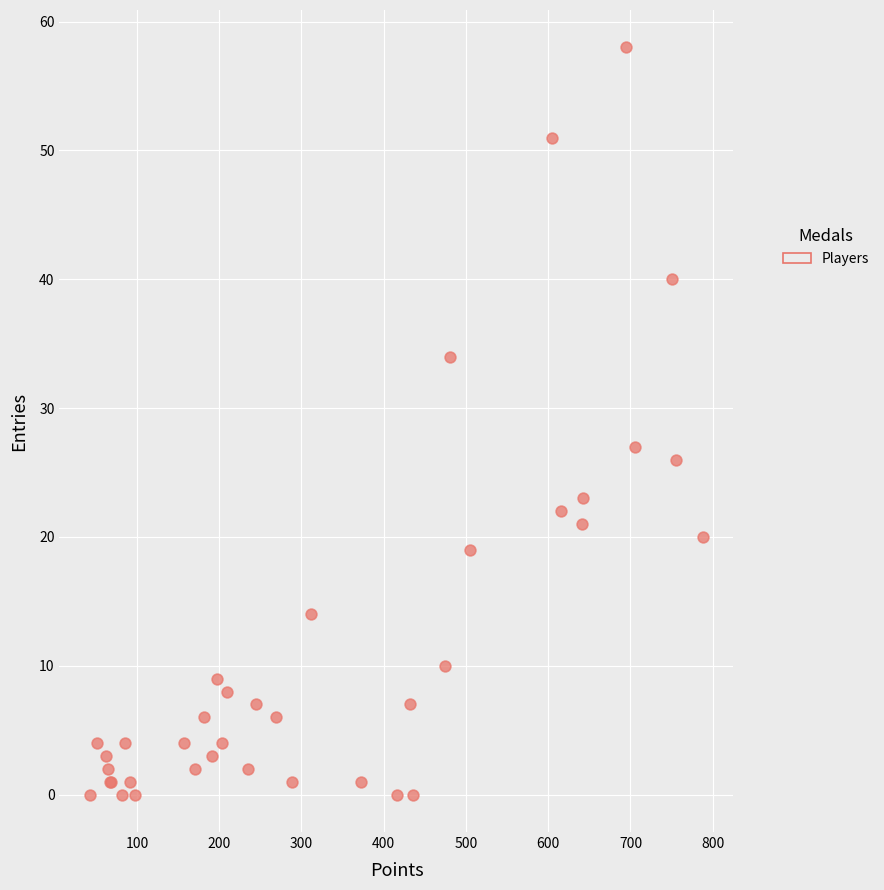

What Y value in the scatter plot is closest to 29?

27